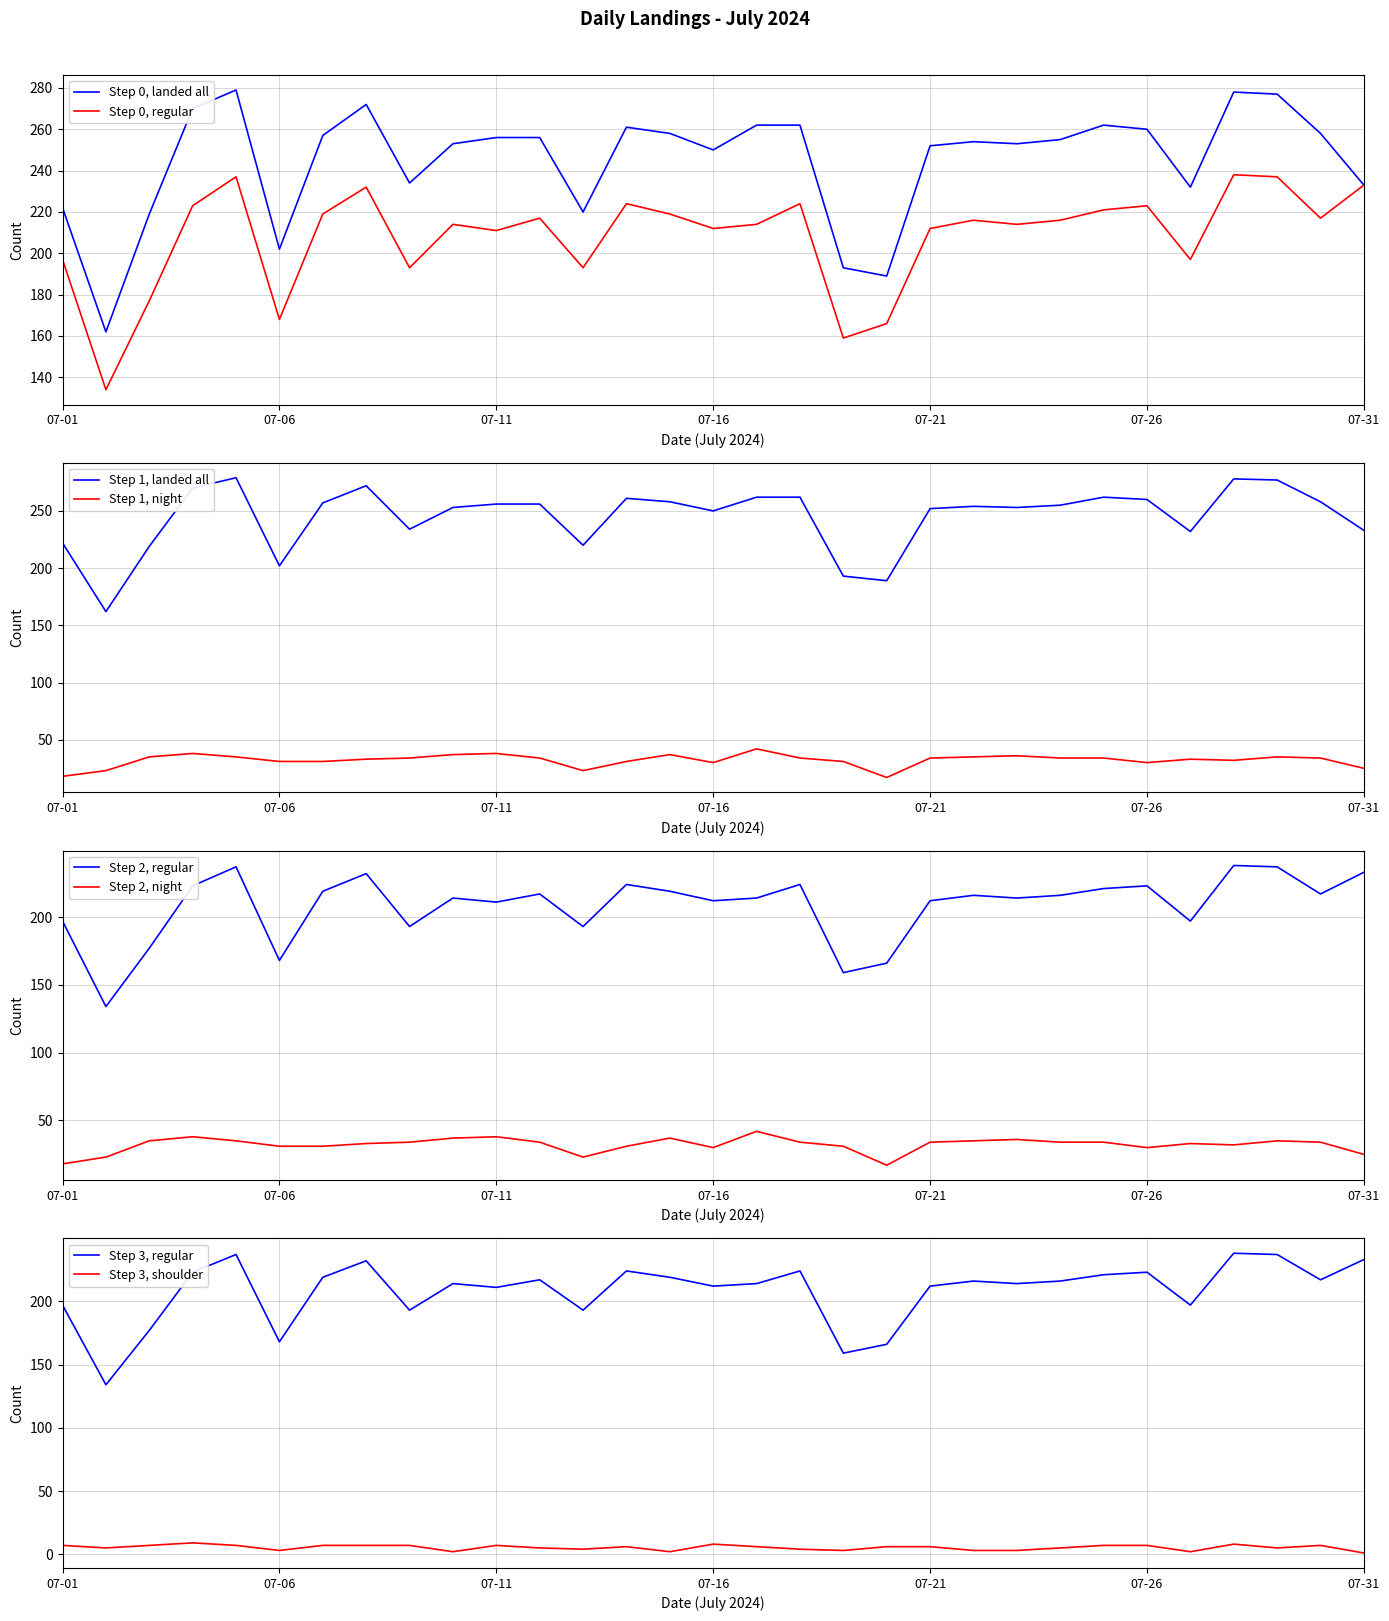

At which label is regular closest to 186?

07-09